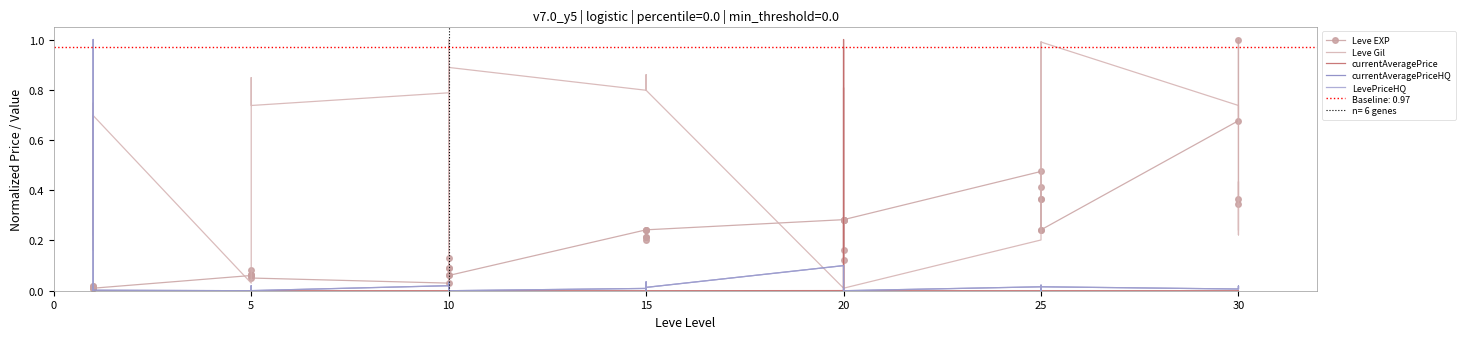

True or false: LevePriceHQ has a value of 0.0 at 5.

True